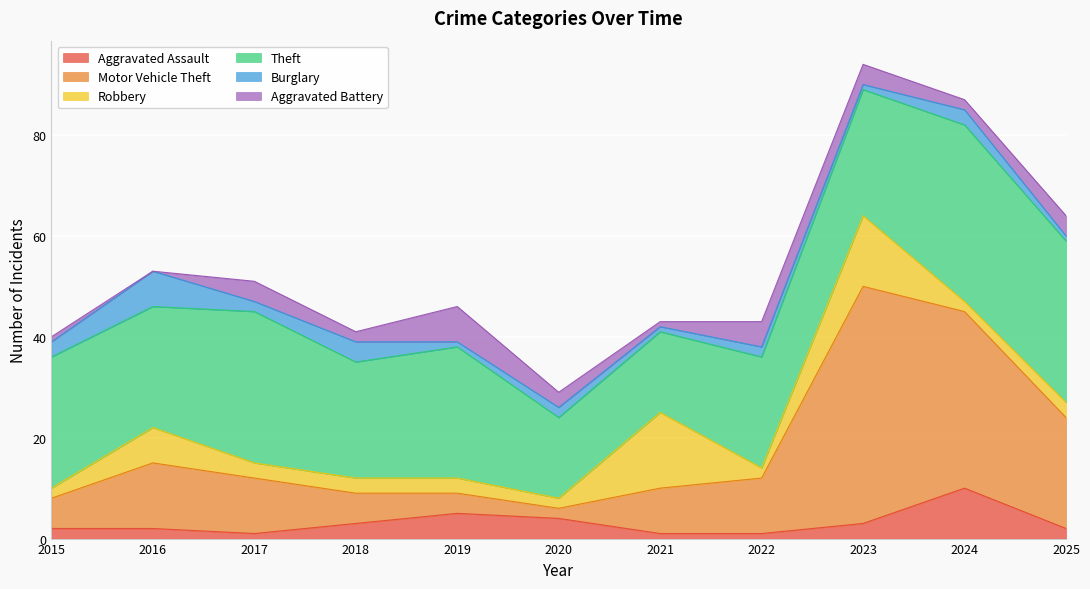

What is the spread (max minus min) of values at 2016?

24